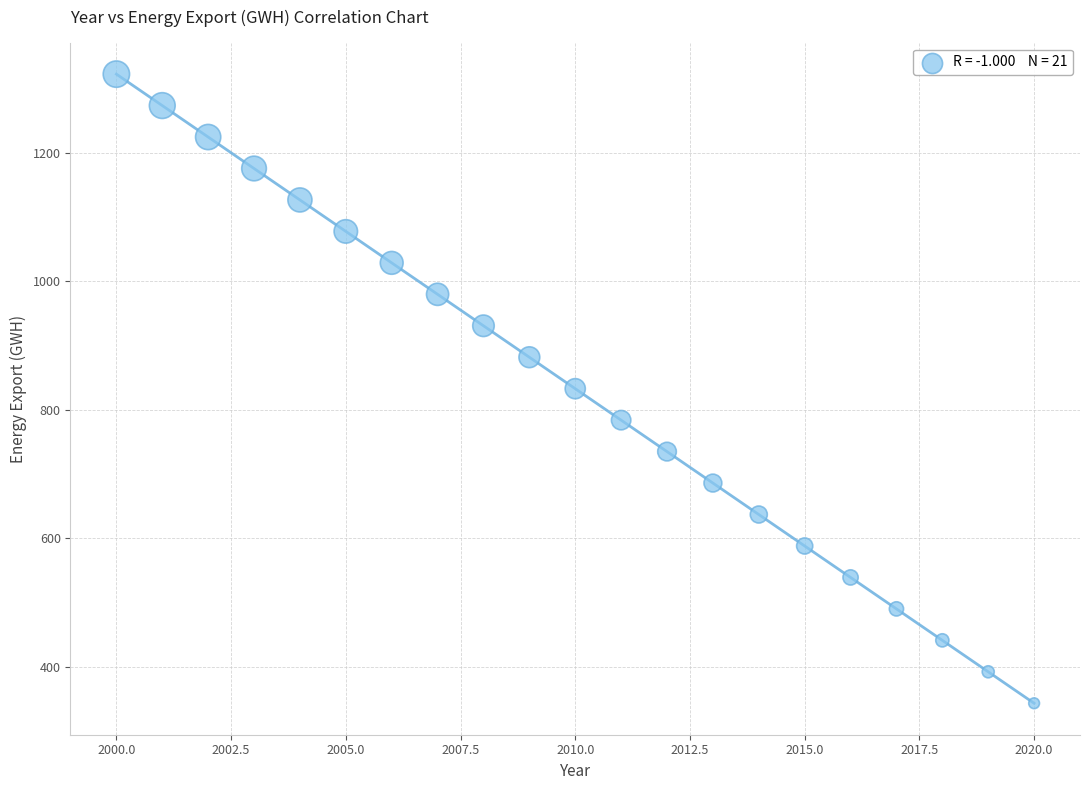

What is the range of X values (max minus min)?

20